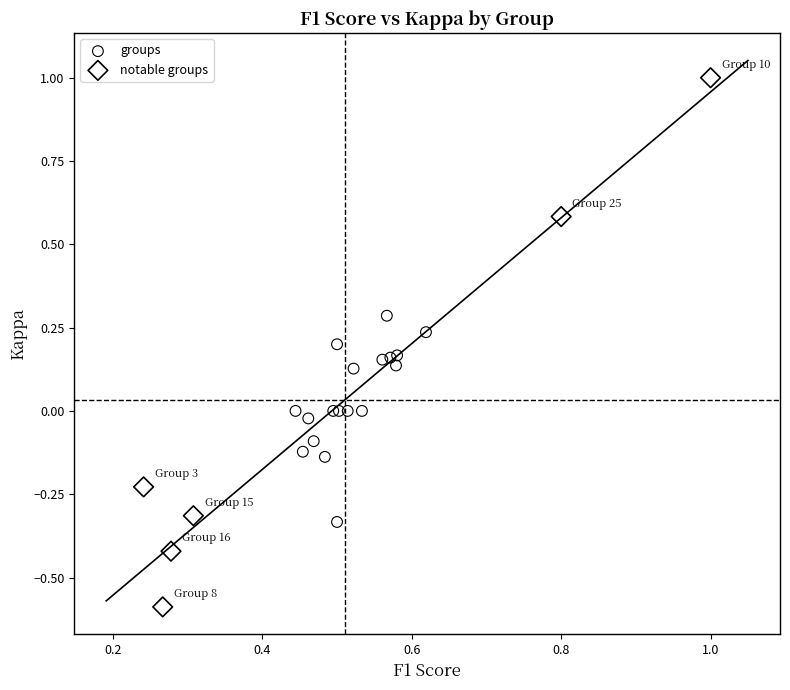

What are all the series names shown in the legend?

groups, notable groups